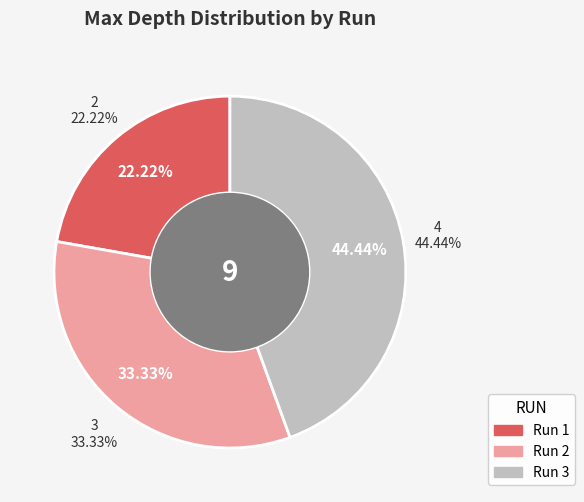

Which slice is the smallest?

1